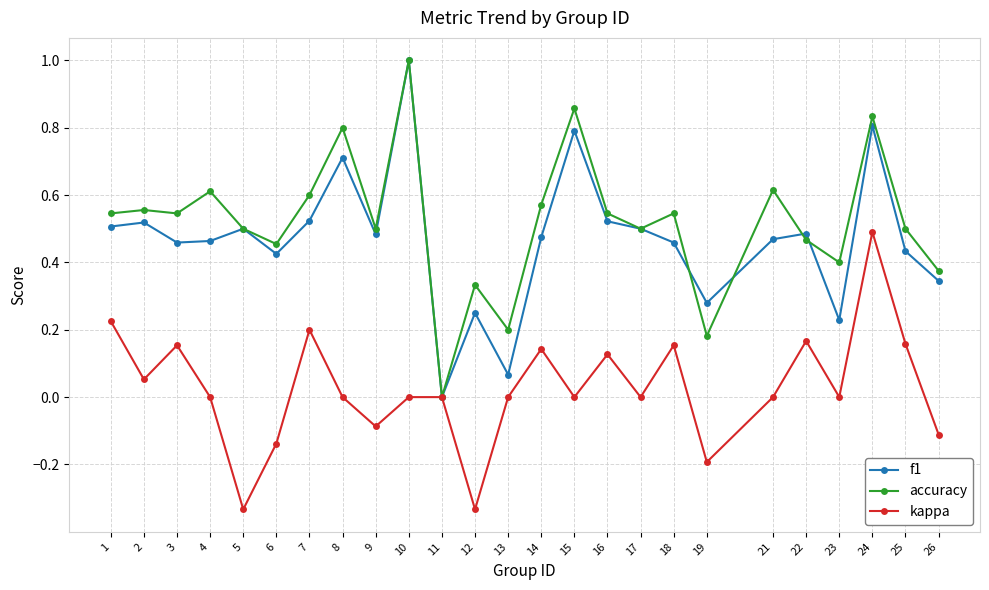

Which series changed the most between 3 and 9?

kappa